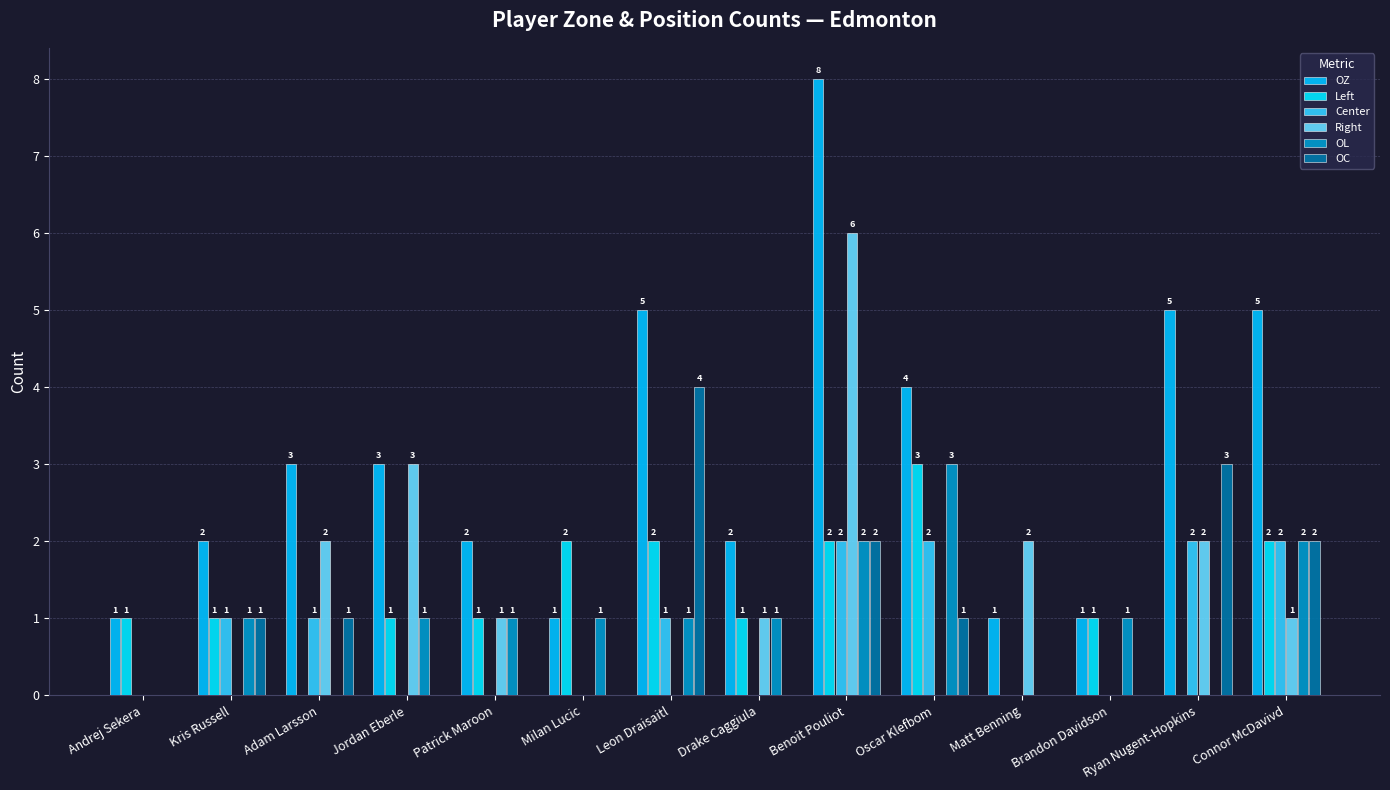

Reading left to right, list all the values displayed in this chart.

OZ: 1	2	3	3	2	1	5	2	8	4	1	1	5	5
Left: 1	1	0	1	1	2	2	1	2	3	0	1	0	2
Center: 0	1	1	0	0	0	1	0	2	2	0	0	2	2
Right: 0	0	2	3	1	0	0	1	6	0	2	0	2	1
OL: 0	1	0	1	1	1	1	1	2	3	0	1	0	2
OC: 0	1	1	0	0	0	4	0	2	1	0	0	3	2